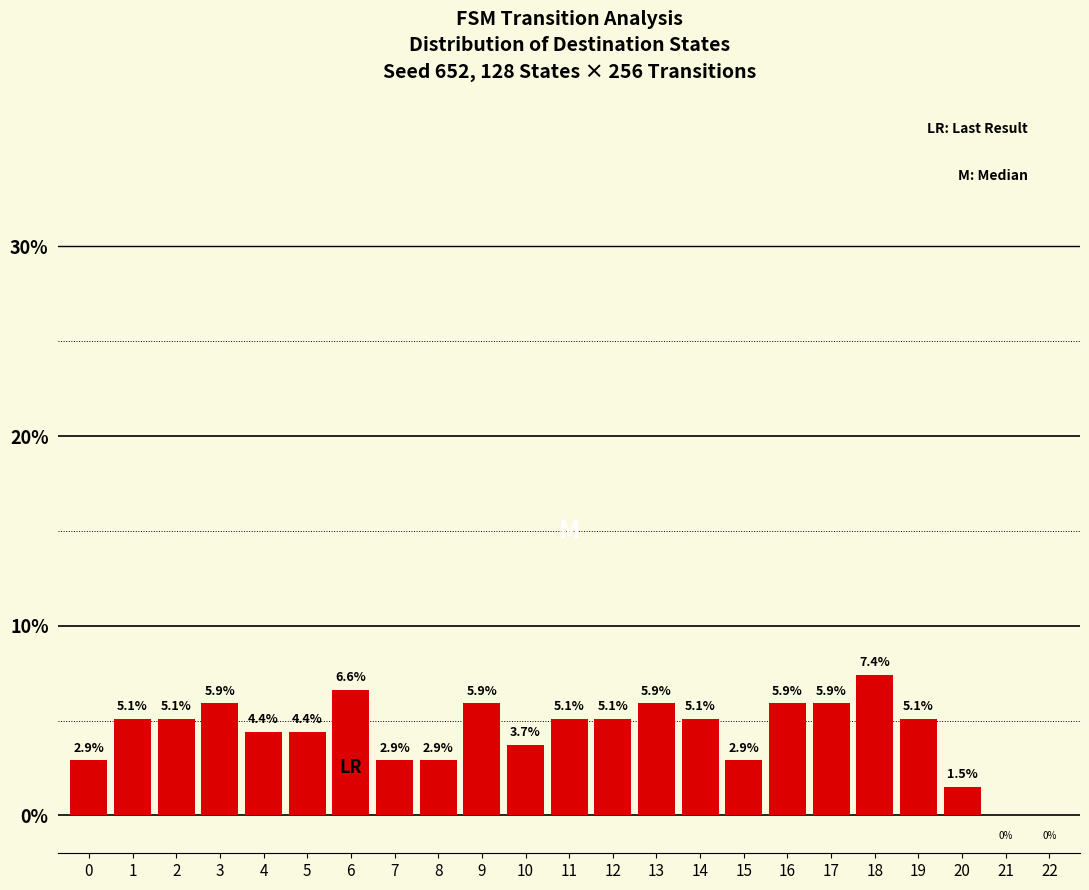

Which category has the highest value across all series?

18